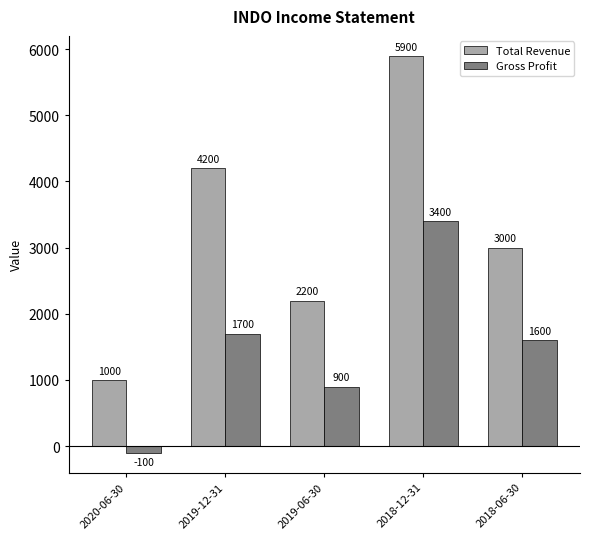

What is the difference between the second highest and second lowest values in the Gross Profit series?

800